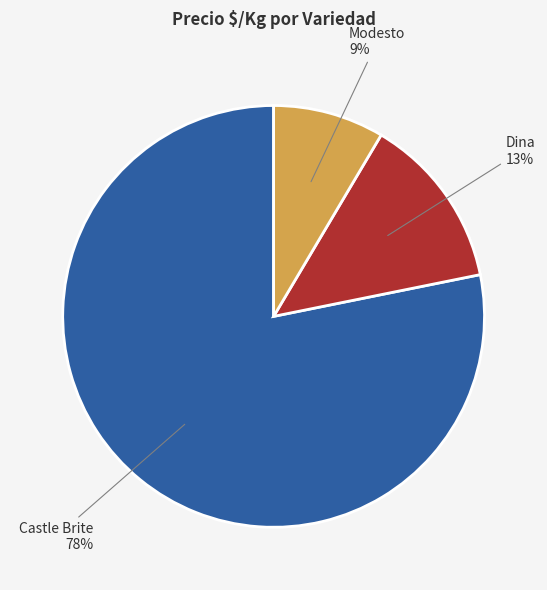

To the nearest percent, what is the average slice percentage?

33%